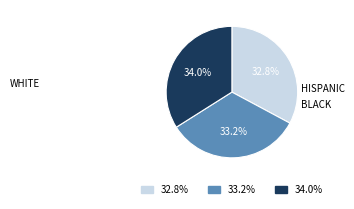

How many slices are in this pie chart?

3